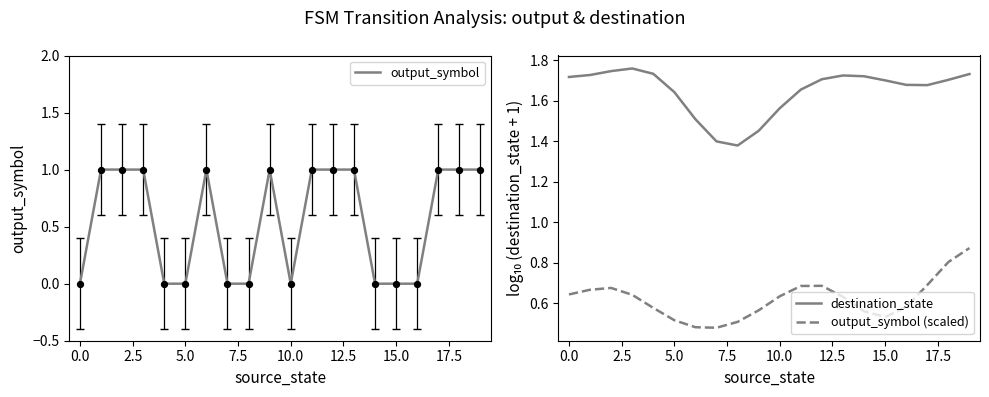

What are all the series names shown in the legend?

output_symbol, destination_state, output_symbol (scaled)